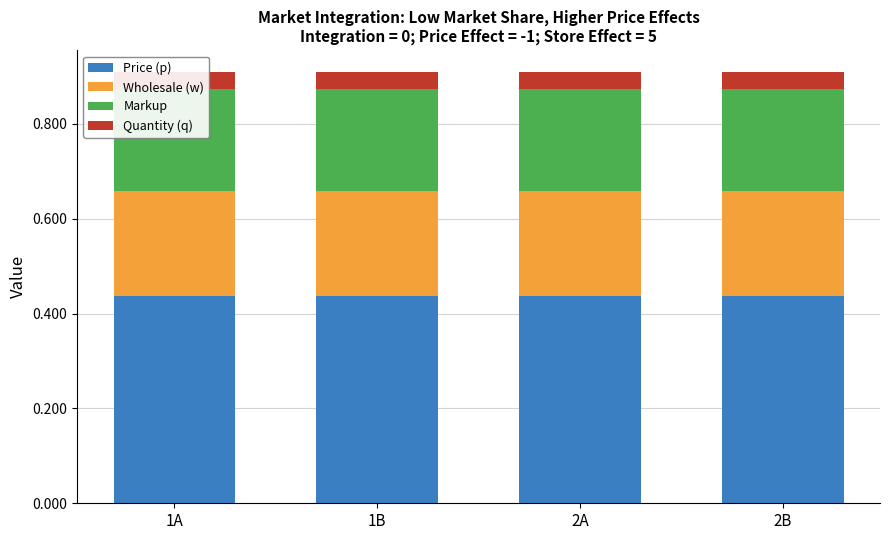

Rank the series at 2A from lowest to highest value.

Quantity (q), Markup, Wholesale (w), Price (p)